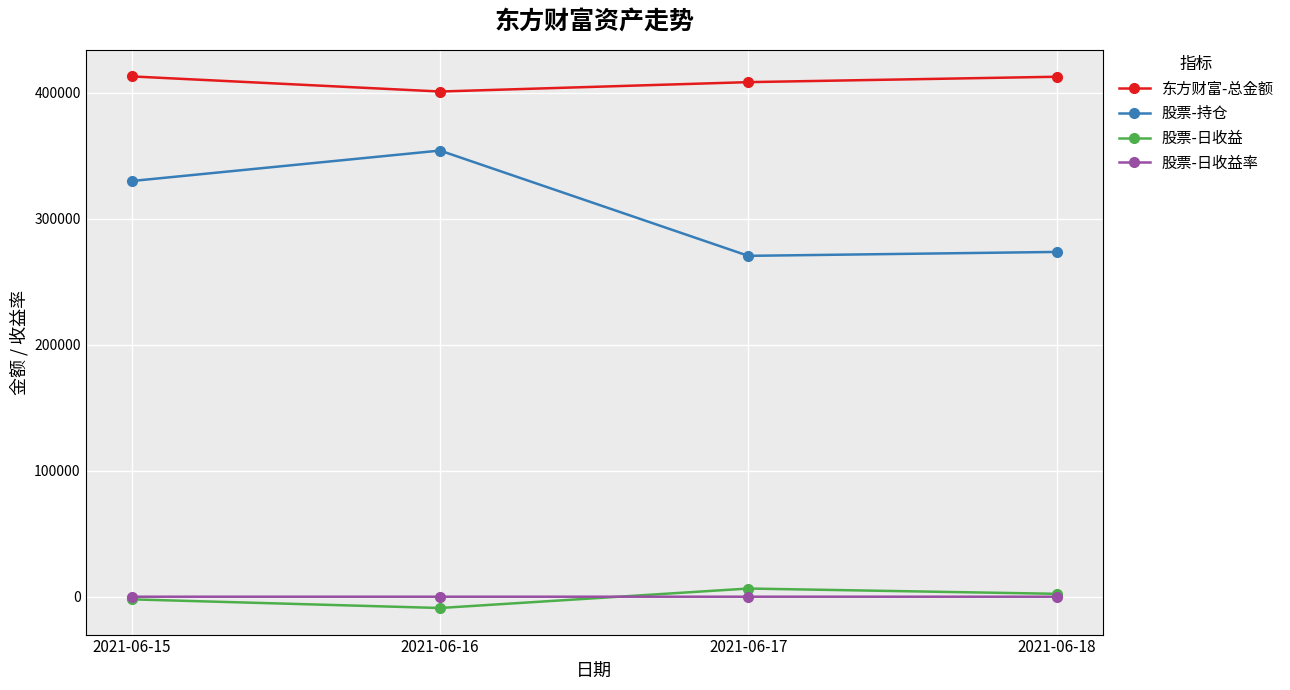

True or false: 股票-持仓 and 股票-日收益 cross at least once.

False